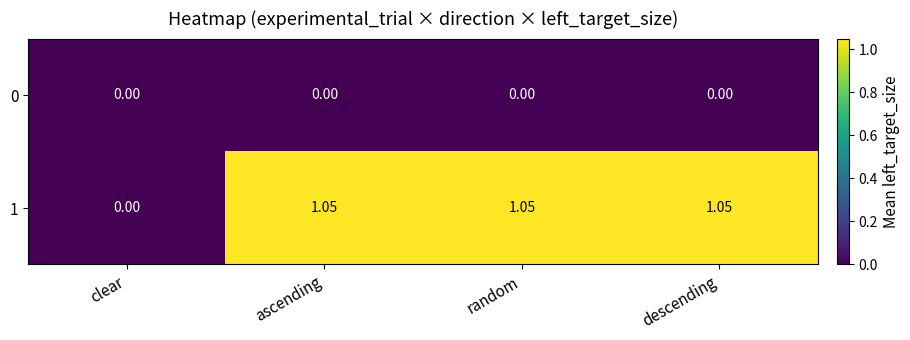

Is the value of 1 at random greater than the value of 0 at descending?

Yes